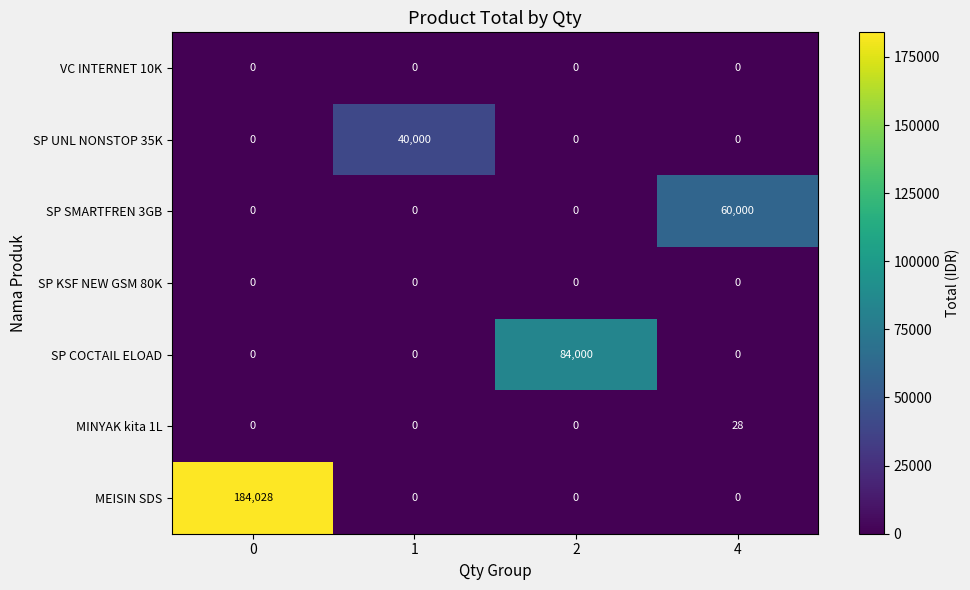

The VC INTERNET 10K series shows 0 at 4. True or false?

True